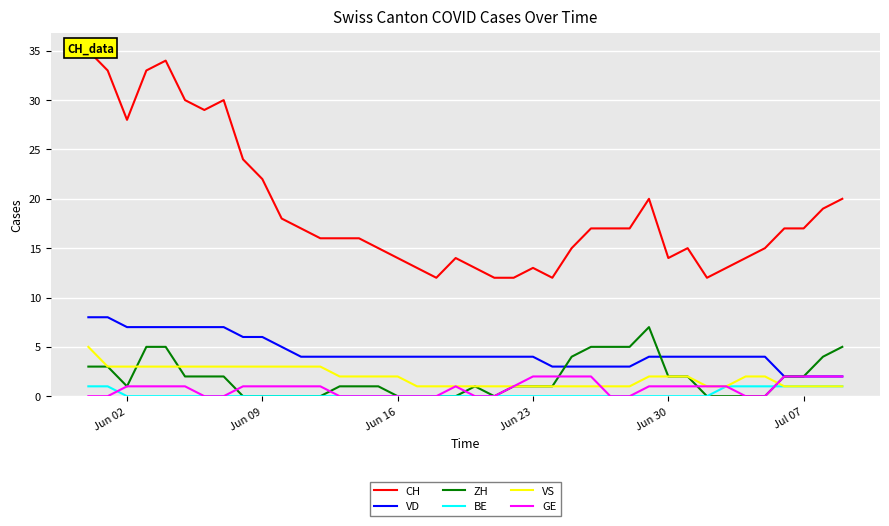

Is this an area chart (filled region under the line)?

No